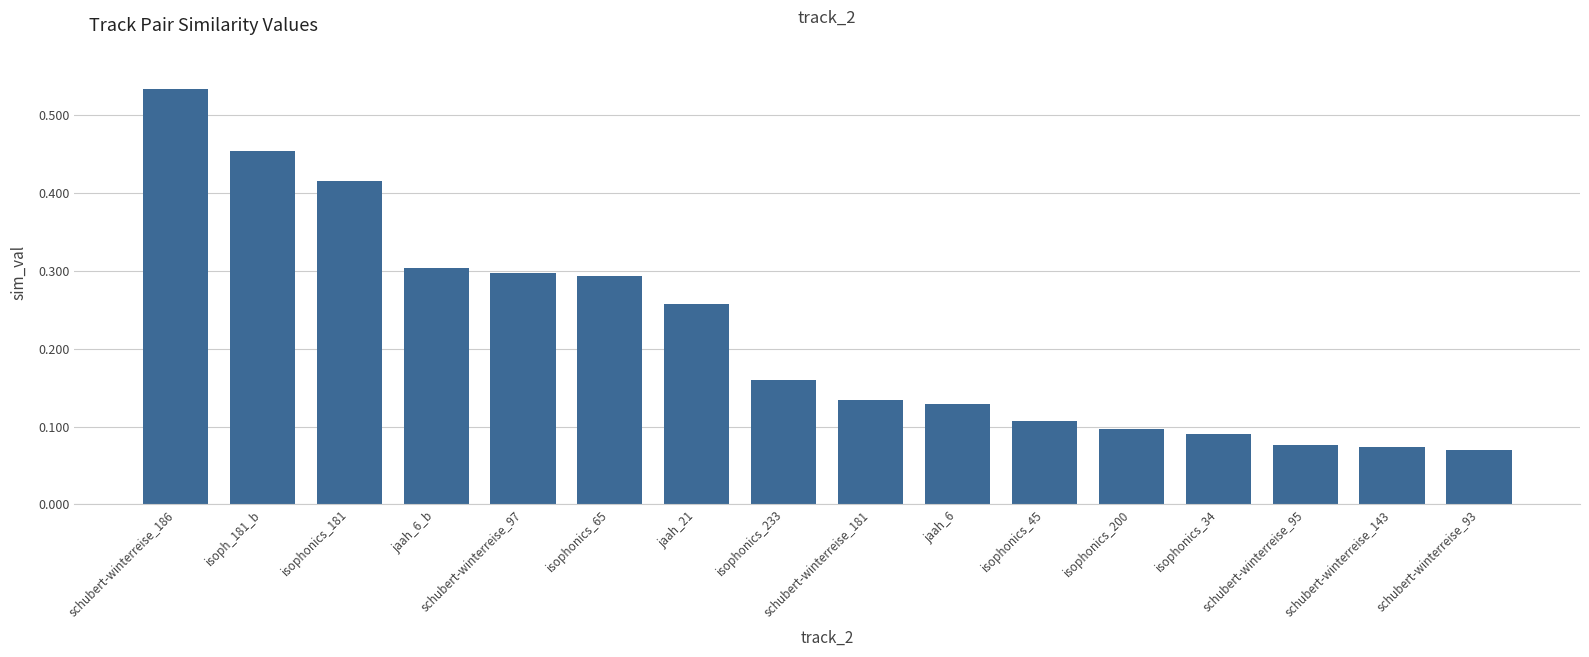

What is the change in value from isophonics_181 to isophonics_233?

-0.3